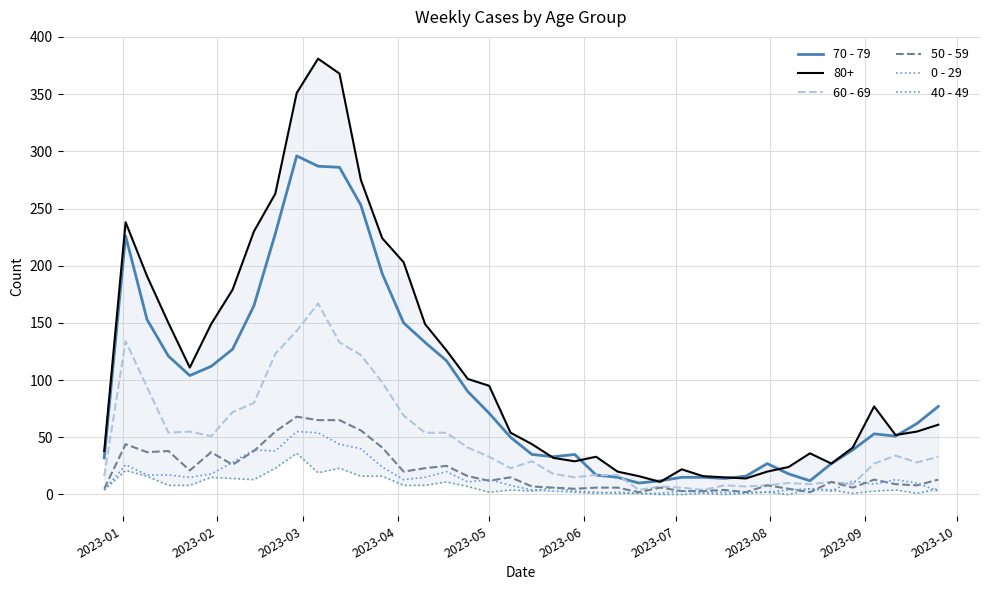

Which series has the largest total across all categories?

80+